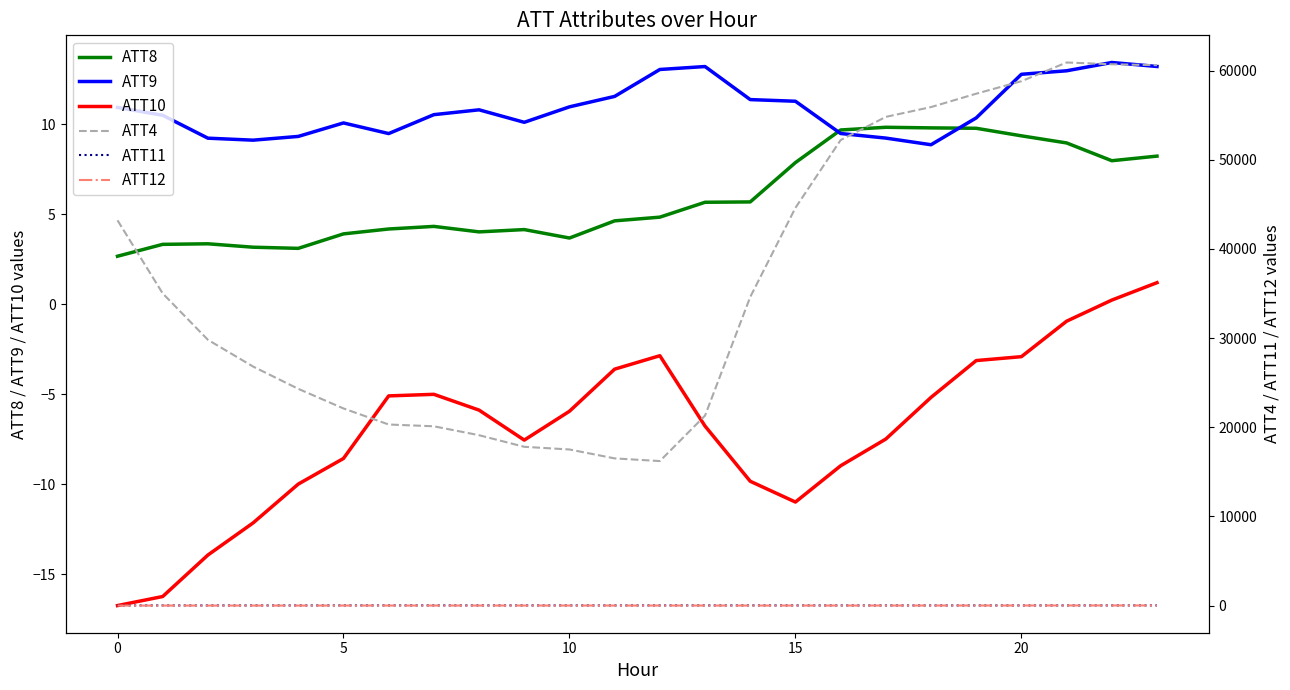

What is the approximate value of ATT8 at 15?

7.9